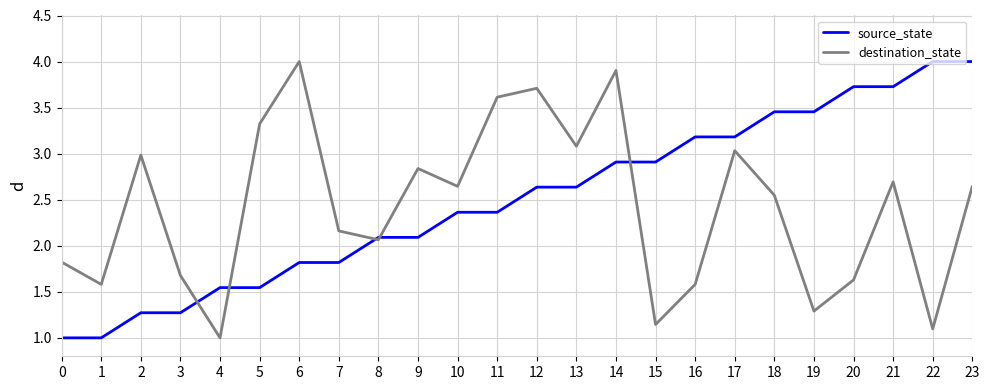

The source_state series shows 4.1 at 14. True or false?

False